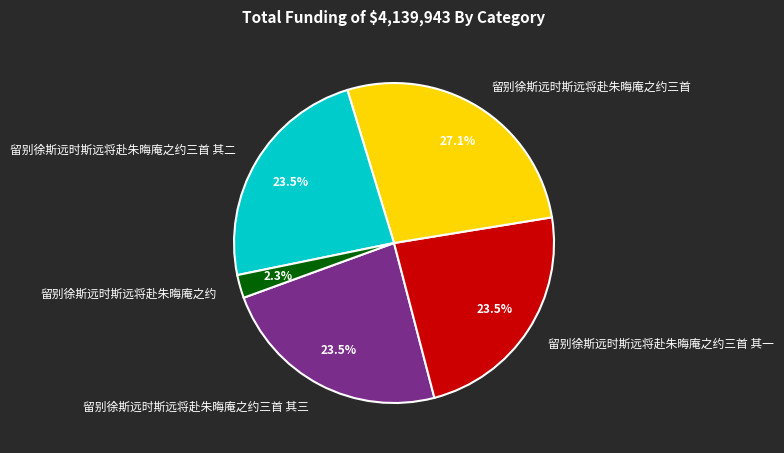

Is the sum of 留别徐斯远时斯远将赴朱晦庵之约 and 留别徐斯远时斯远将赴朱晦庵之约三首 其一 greater than half?

No